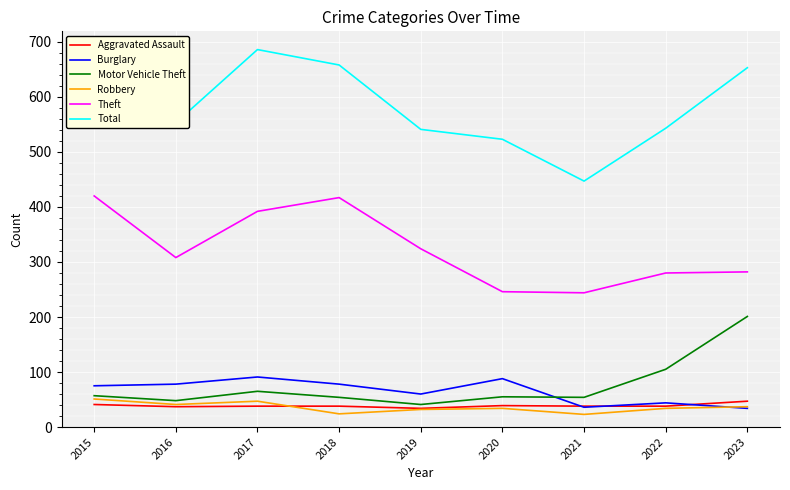

At 2020, list the series in order from smallest to largest.

Robbery, Aggravated Assault, Motor Vehicle Theft, Burglary, Theft, Total